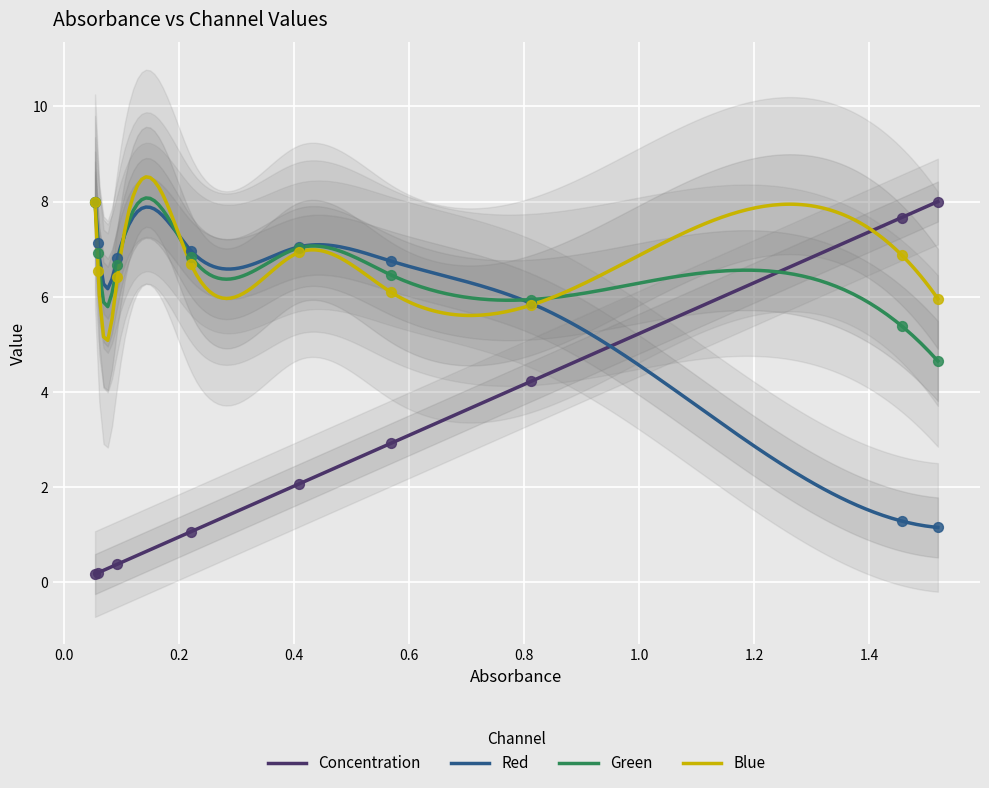

Which series reaches the maximum Y coordinate?

Concentration